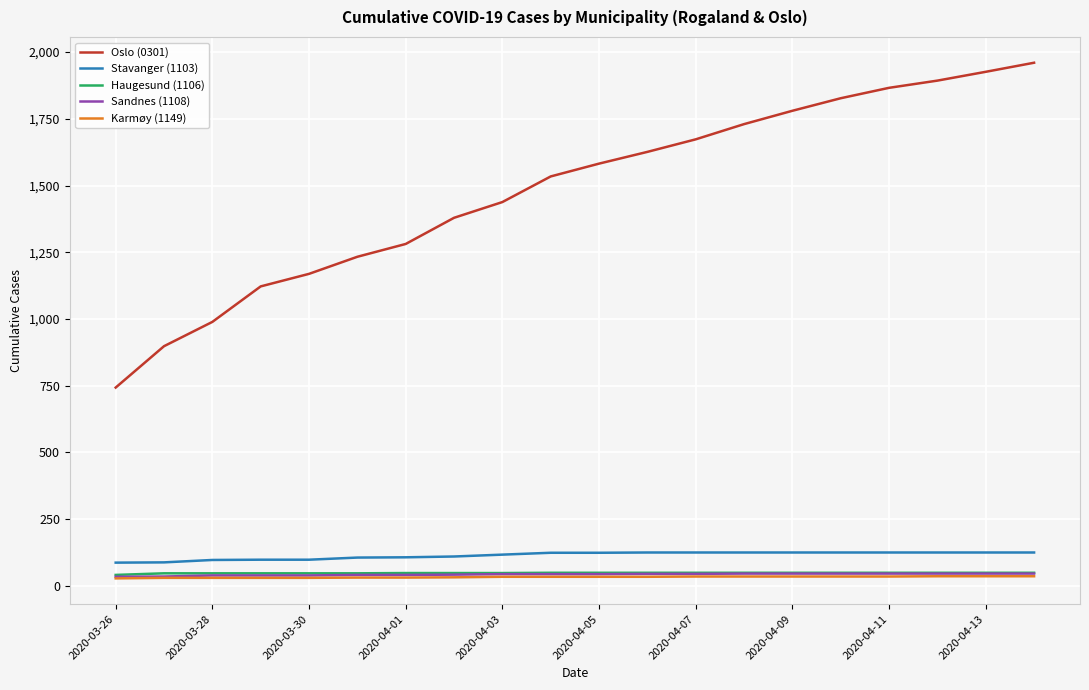

What is the difference between the second highest and minimum values in the Haugesund (1106) series?

8